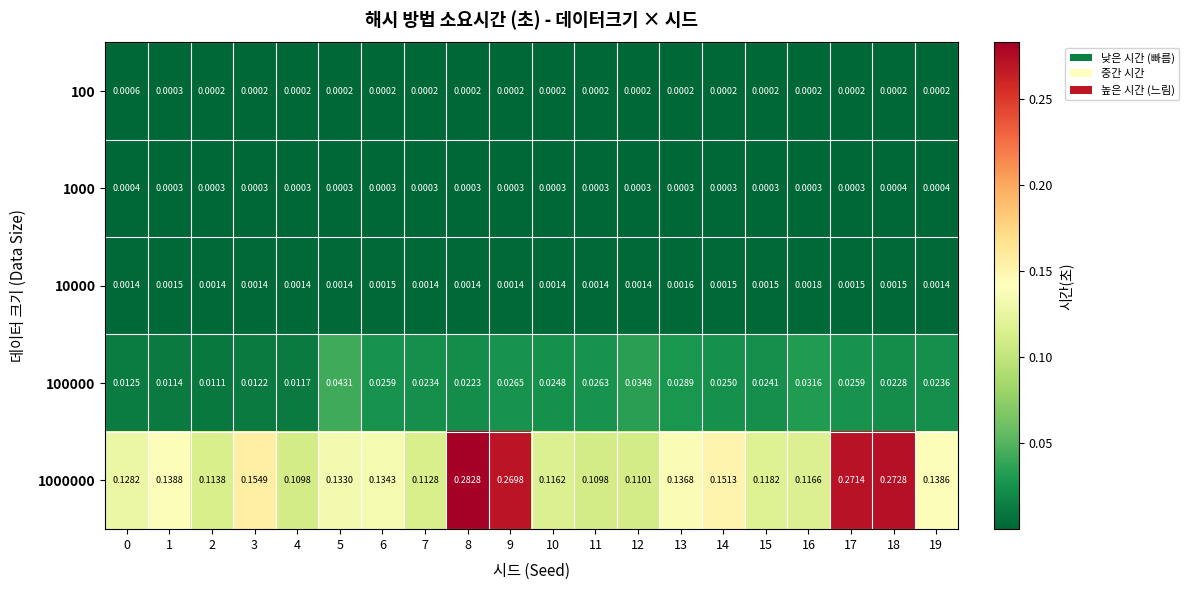

Is the value of 1000000 at 11 greater than the value of 100000 at 1?

Yes